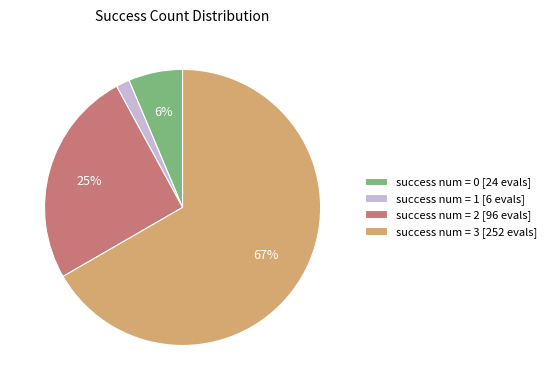

Rank the categories by value from highest to lowest.

success num = 3 [252 evals], success num = 2 [96 evals], success num = 0 [24 evals], success num = 1 [6 evals]